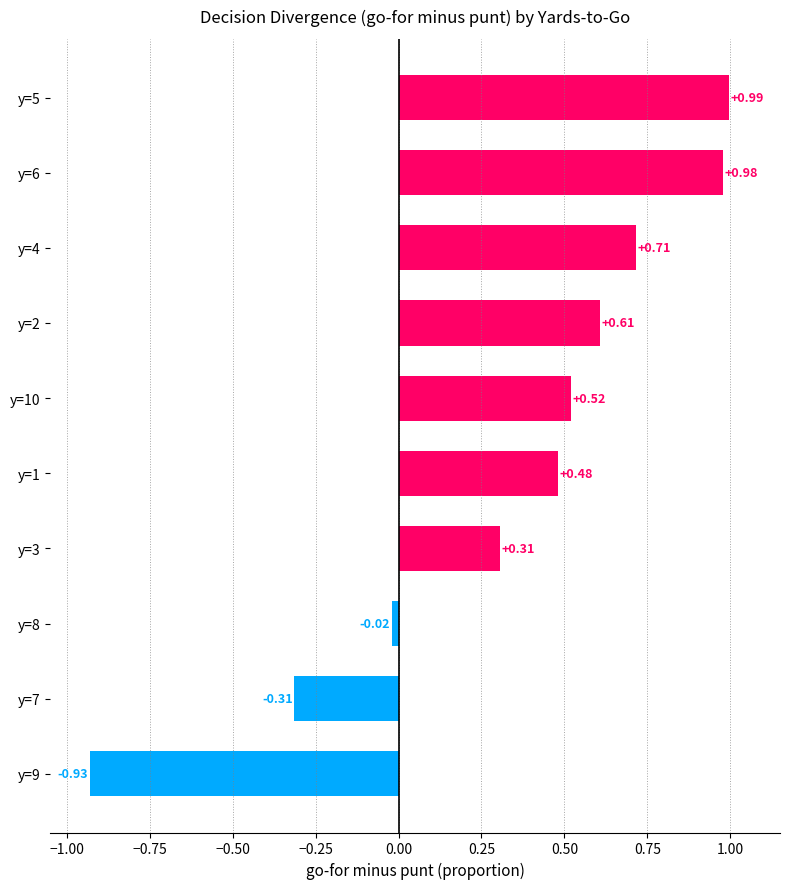

What is the difference between the maximum and minimum values?

1.9